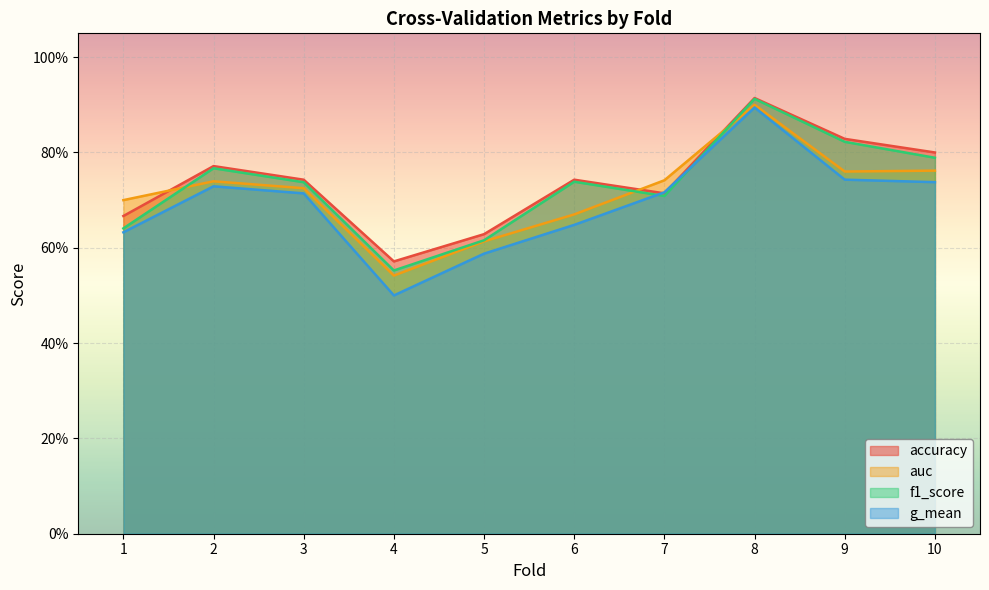

List the labels in order of accuracy value, largest first.

8, 9, 10, 2, 3, 6, 7, 1, 5, 4